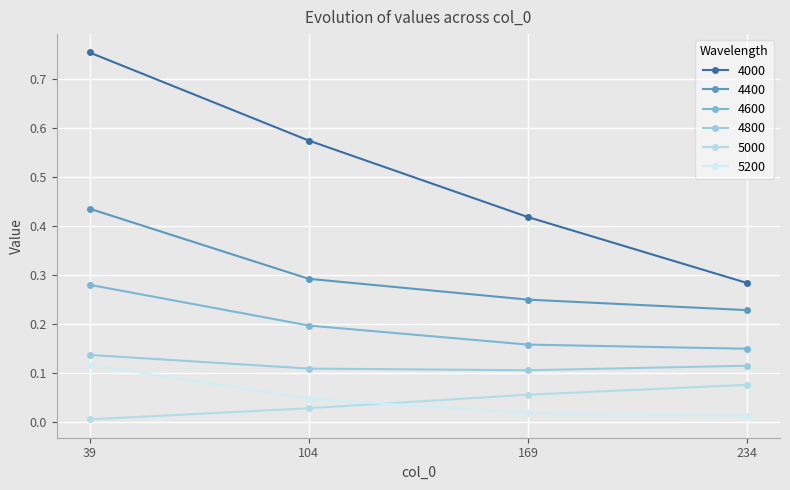

What is the spread (max minus min) of values at 169?

0.4